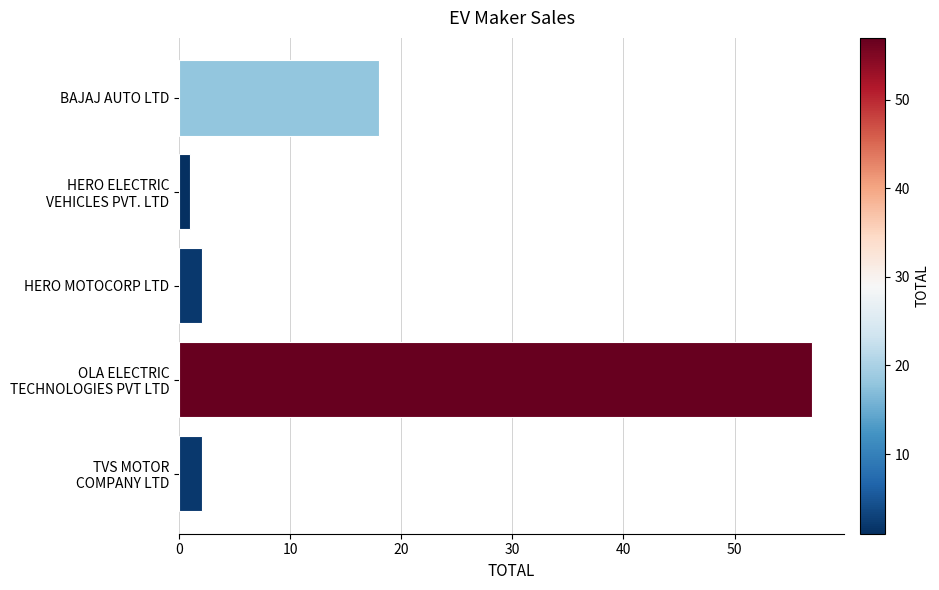

What is the sum of all values?

80